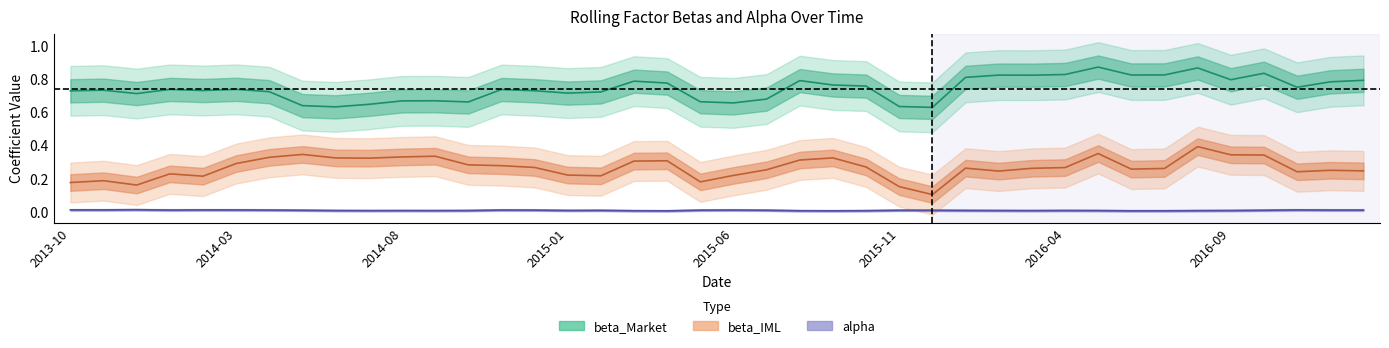

Where is beta_IML nearest to the value 0?

2015-12